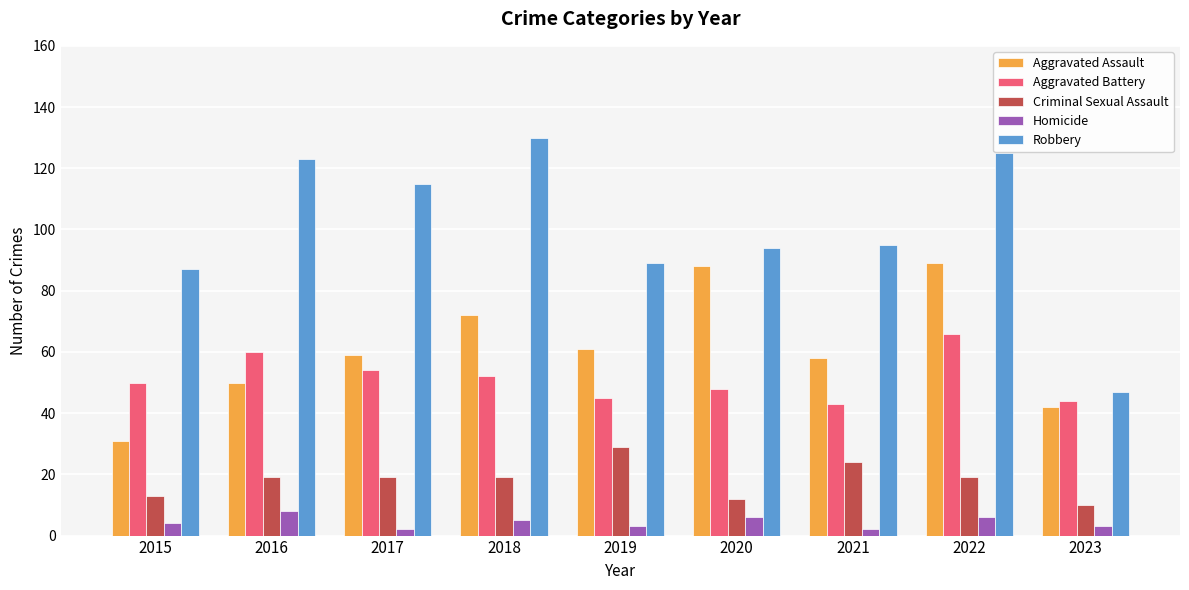

What is the greatest value displayed?

130